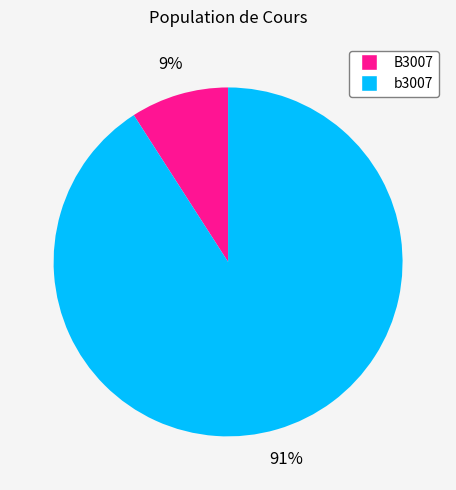

To the nearest percent, what is the difference between the largest and smallest slice percentages?

82%